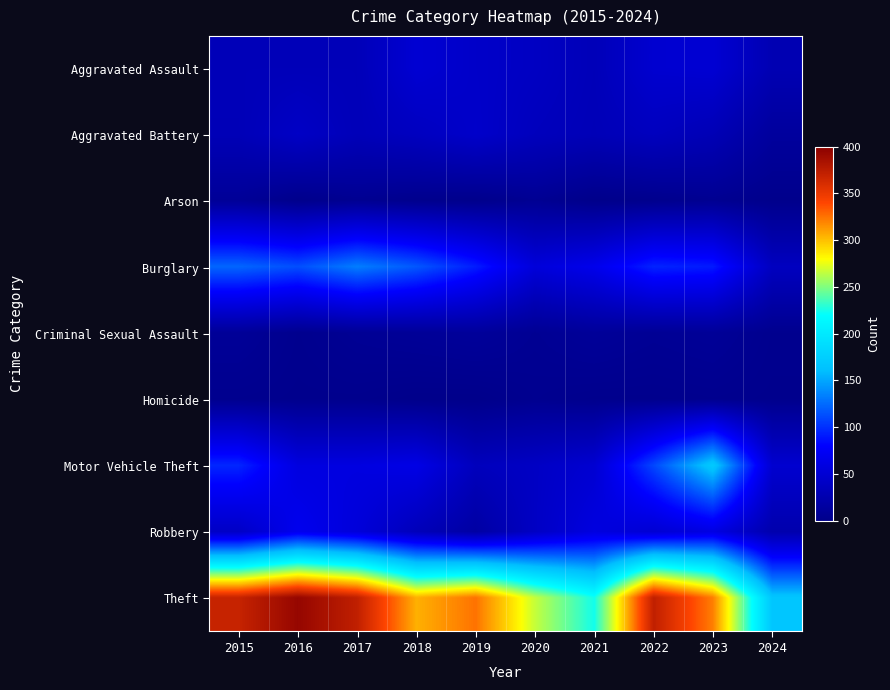

Reading right to left, list all the values displayed in this chart.

Aggravated Assault: 2024=28	2023=50	2022=48	2021=32	2020=39	2019=43	2018=50	2017=32	2016=32	2015=32
Aggravated Battery: 2024=13	2023=30	2022=36	2021=31	2020=35	2019=44	2018=37	2017=32	2016=41	2015=31
Arson: 2024=1	2023=5	2022=2	2021=0	2020=6	2019=1	2018=2	2017=5	2016=1	2015=9
Burglary: 2024=37	2023=91	2022=95	2021=67	2020=55	2019=92	2018=117	2017=133	2016=113	2015=123
Criminal Sexual Assault: 2024=3	2023=9	2022=7	2021=10	2020=6	2019=11	2018=9	2017=7	2016=3	2015=9
Homicide: 2024=2	2023=3	2022=2	2021=2	2020=4	2019=0	2018=0	2017=2	2016=2	2015=3
Motor Vehicle Theft: 2024=48	2023=171	2022=110	2021=49	2020=40	2019=35	2018=63	2017=59	2016=59	2015=96
Robbery: 2024=24	2023=61	2022=50	2021=59	2020=40	2019=17	2018=33	2017=55	2016=69	2015=41
Theft: 2024=167	2023=321	2022=372	2021=224	2020=266	2019=325	2018=305	2017=372	2016=394	2015=369